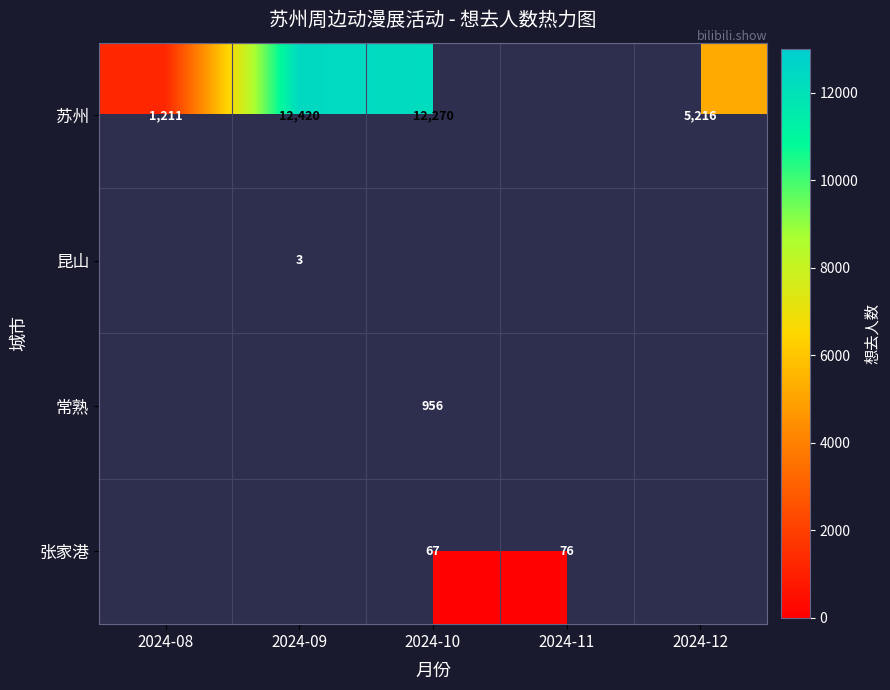

What is the difference between the highest and lowest values at 2024-10?

12203.0